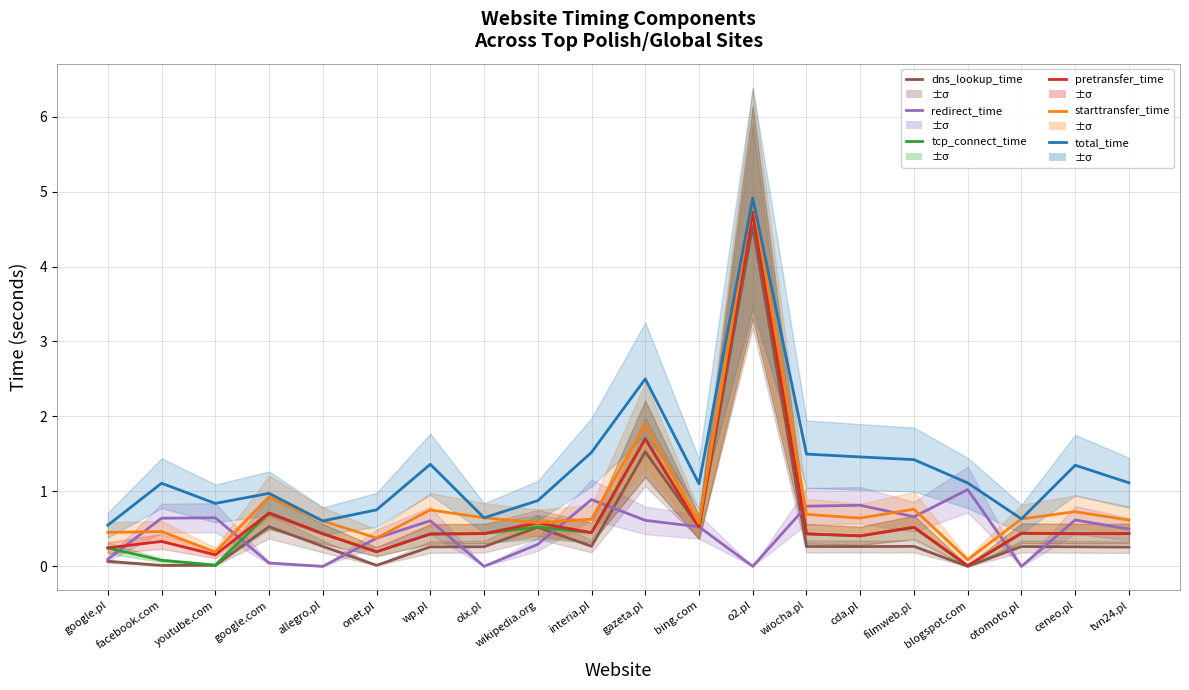

In tcp_connect_time, how many points are lower than both neighbors (excluding endpoints)?

7